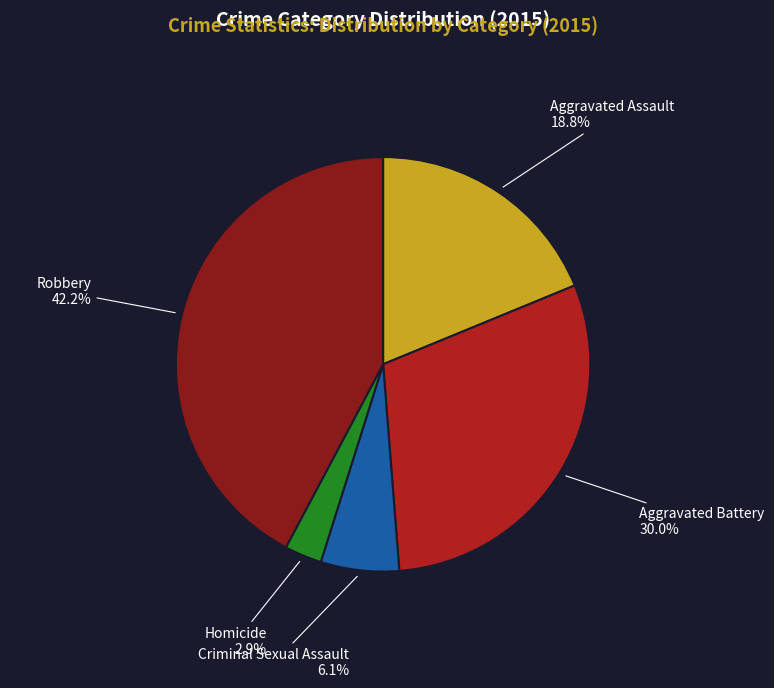

Which category has the biggest portion of the pie?

Robbery